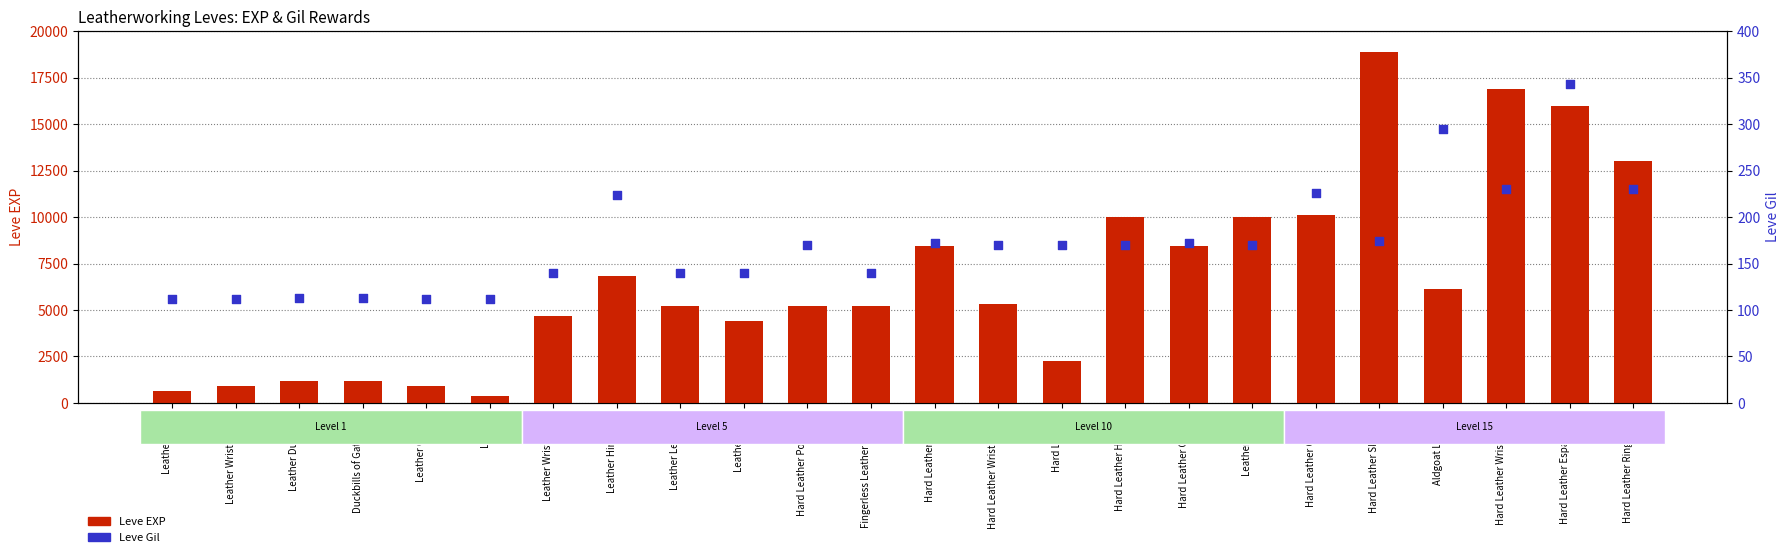

Which series has the largest Y range (max minus min)?

Leve EXP